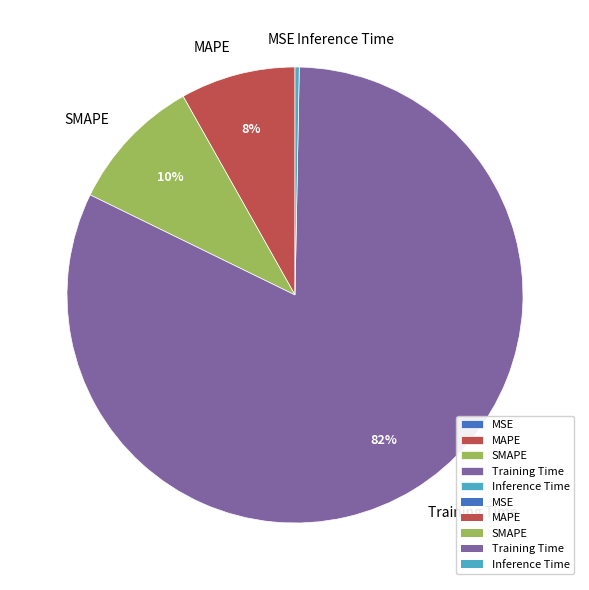

To the nearest percent, what percentage of the pie is MAPE?

8%